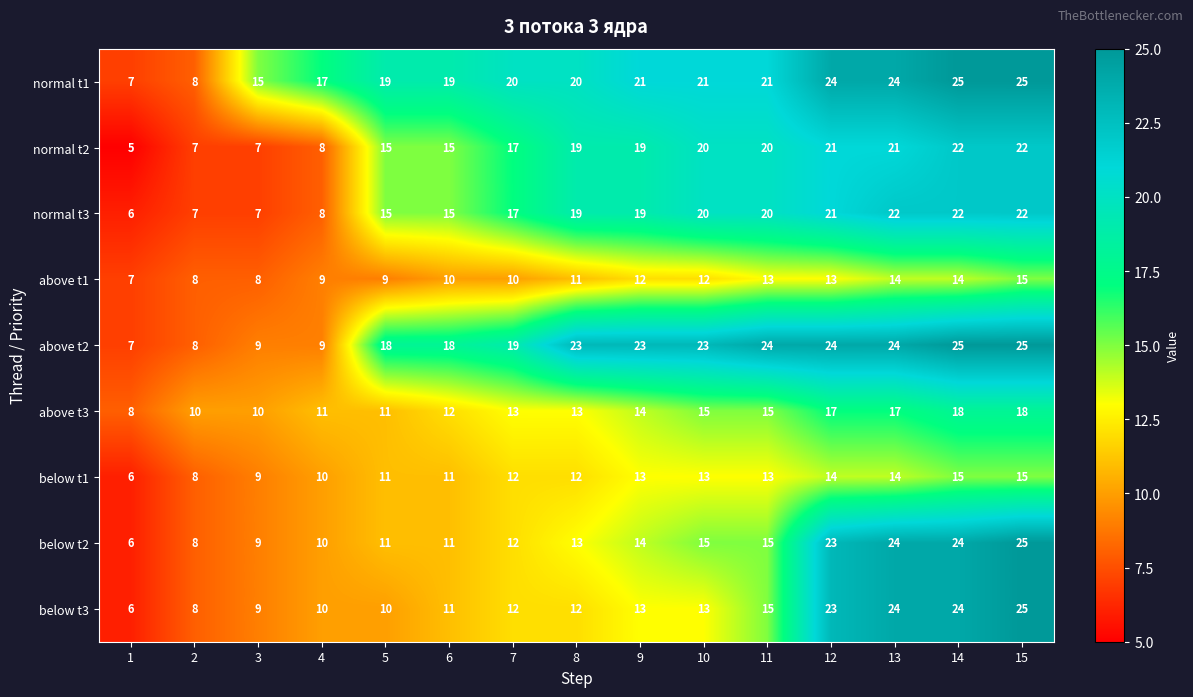

At which category is the sum across all series the highest?

15